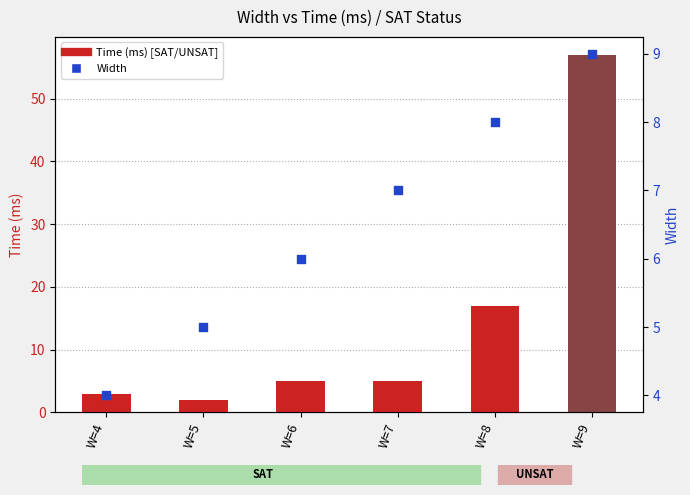

Which series reaches the maximum Y coordinate?

Time (ms)